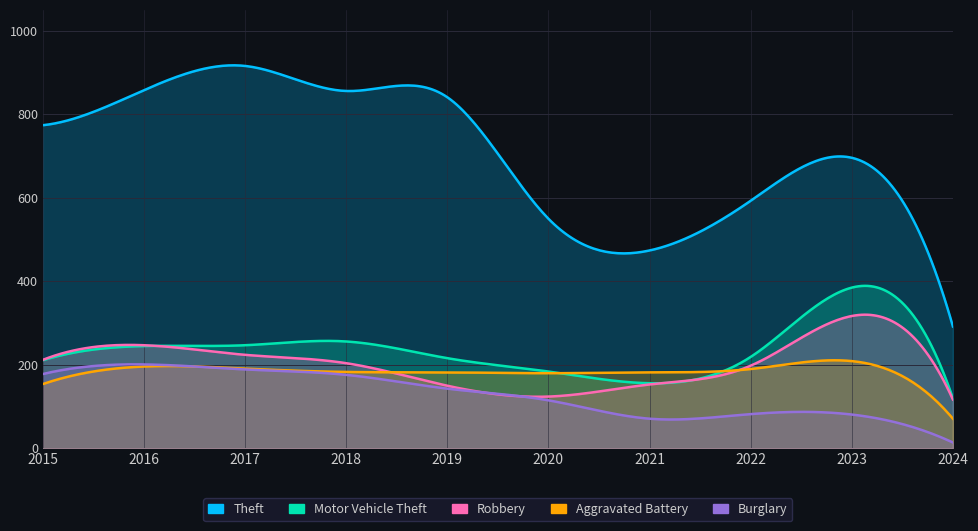

What is the minimum value for Aggravated Battery?

71